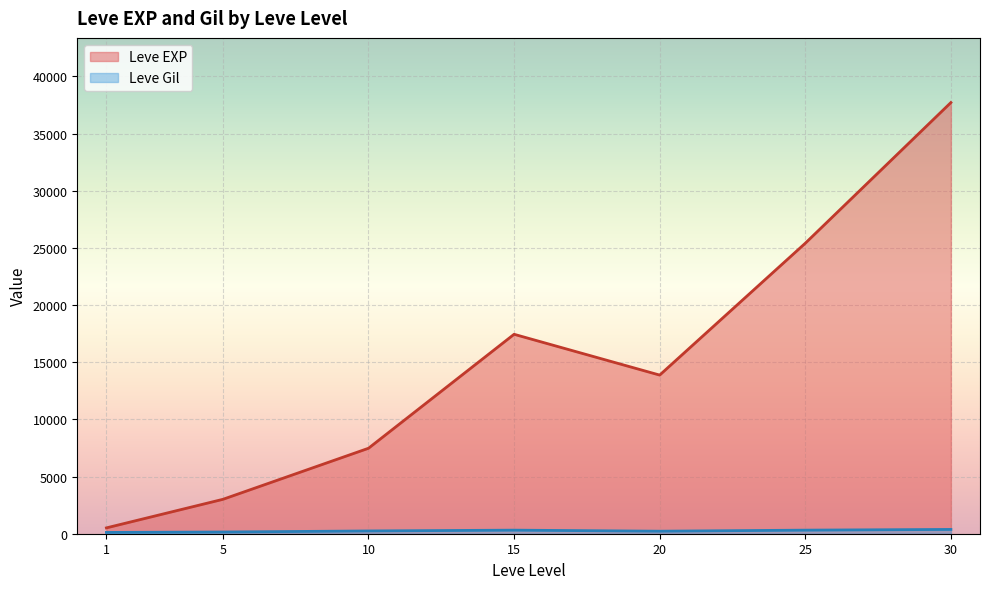

Which series has the widest spread of values?

Leve EXP